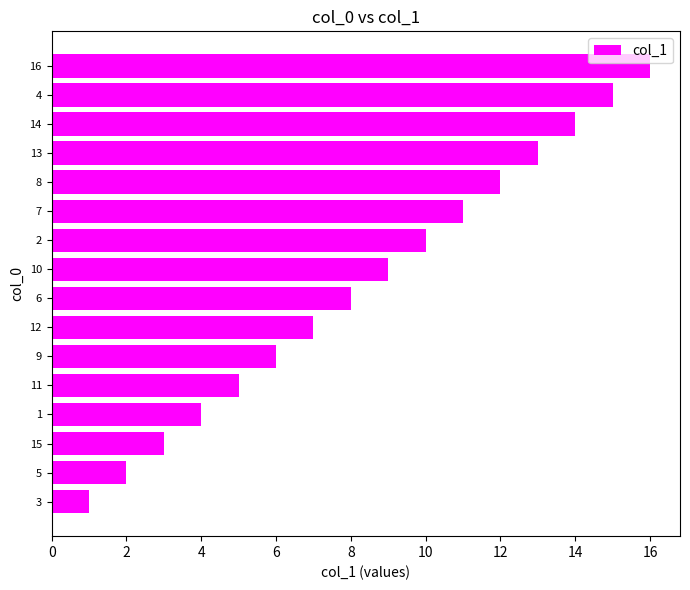

What is the change in value from 9 to 10?

+3